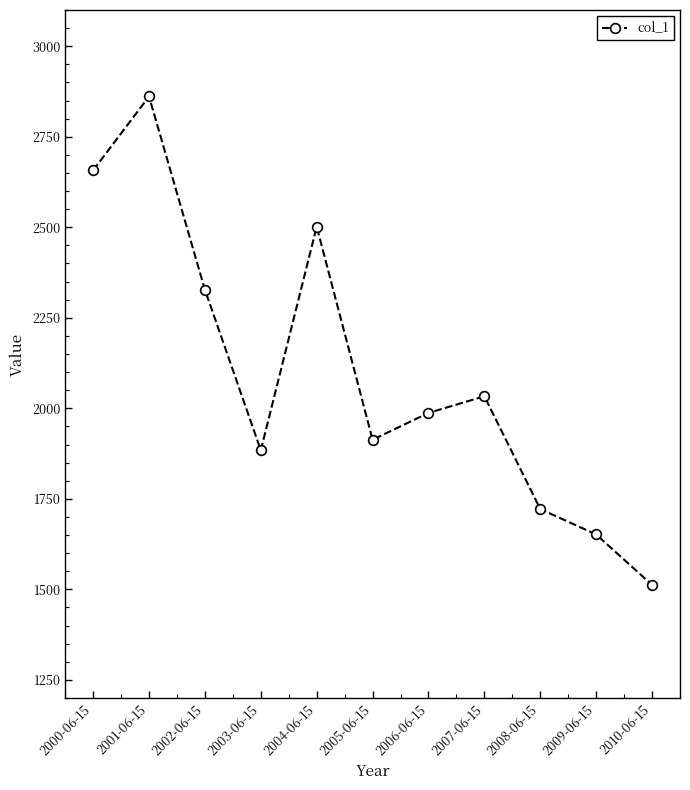

Rank the categories by value from highest to lowest.

2001-06-15, 2000-06-15, 2004-06-15, 2002-06-15, 2007-06-15, 2006-06-15, 2005-06-15, 2003-06-15, 2008-06-15, 2009-06-15, 2010-06-15